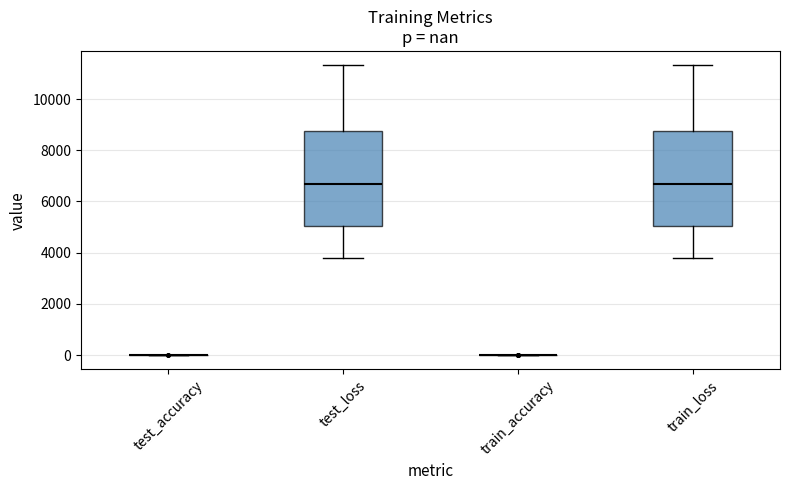

Where is the lower edge of the box for test_loss on the y-axis? The values are not printed on the chart, so give them approximately, as read against the axis.

5000